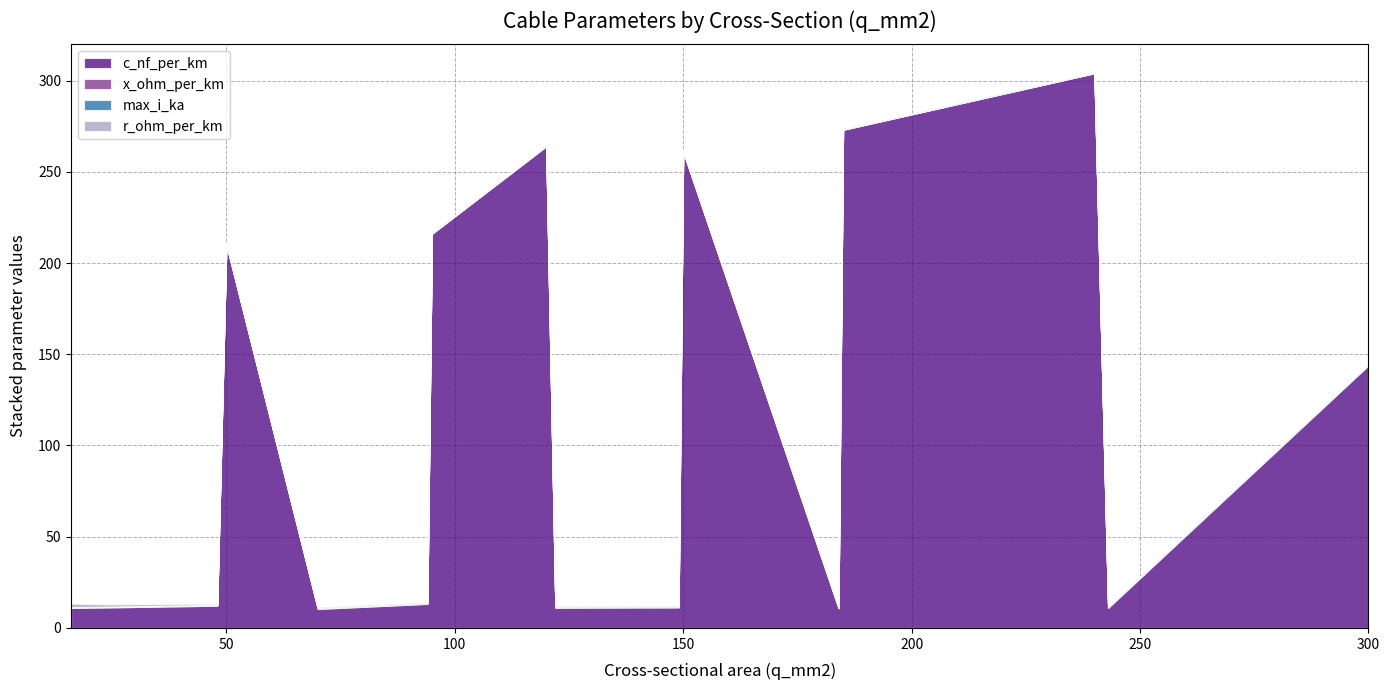

What is the value of the max_i_ka point at the 15th from the left?

0.6